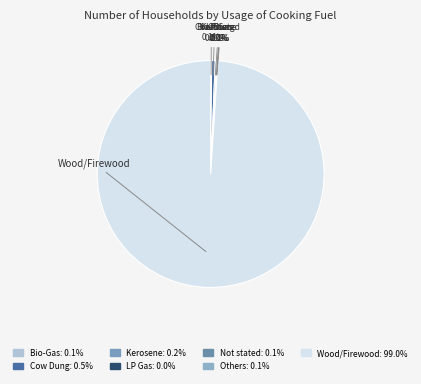

What portion of the pie excludes Cow Dung?

99.5%